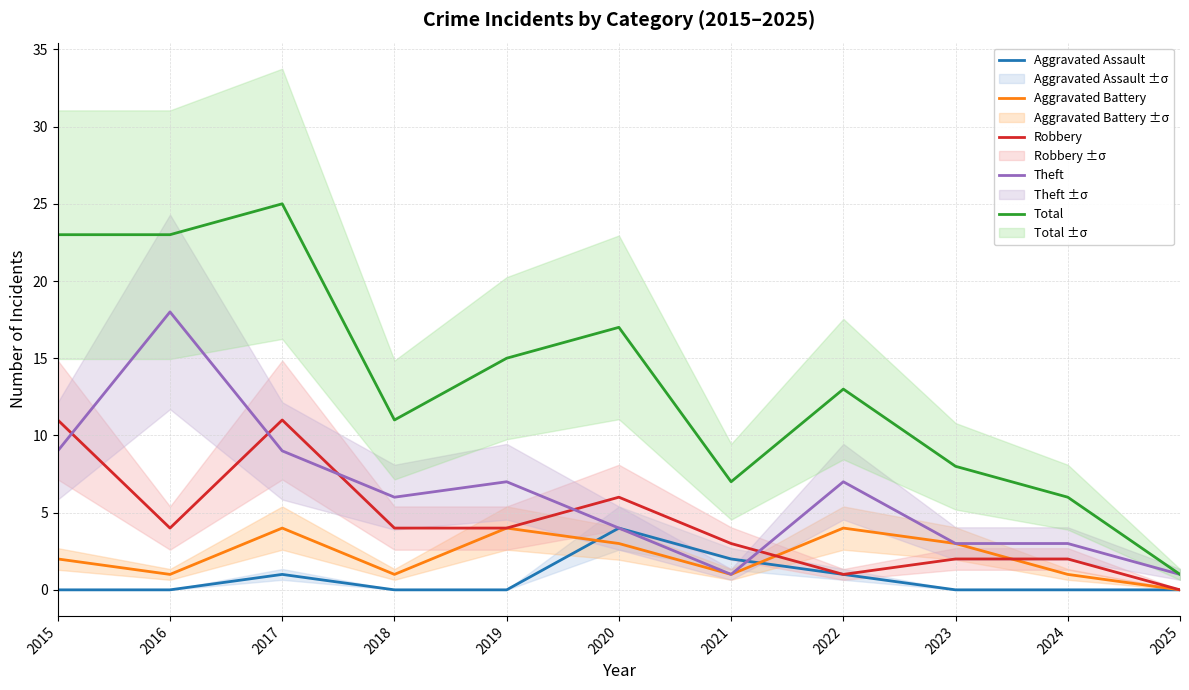

What is the approximate value of Total at 2022, to the nearest 5?

15